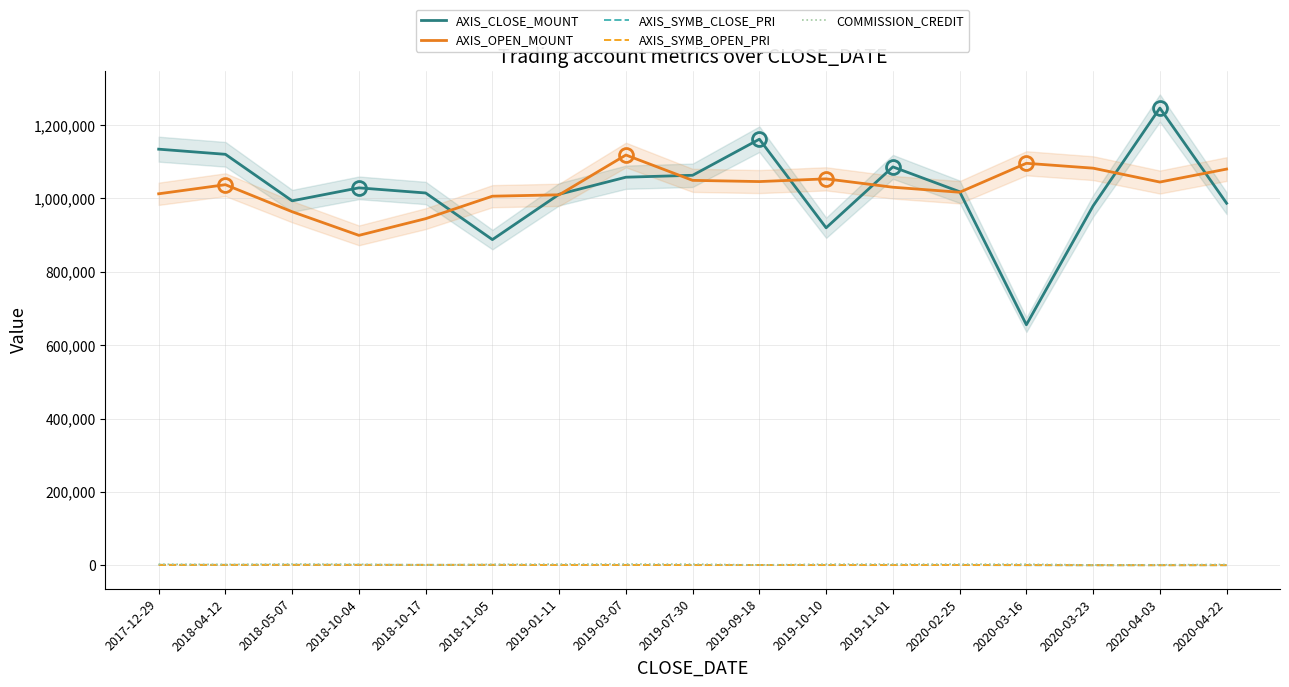

How many interior local valleys does the AXIS_CLOSE_MOUNT series have?

4